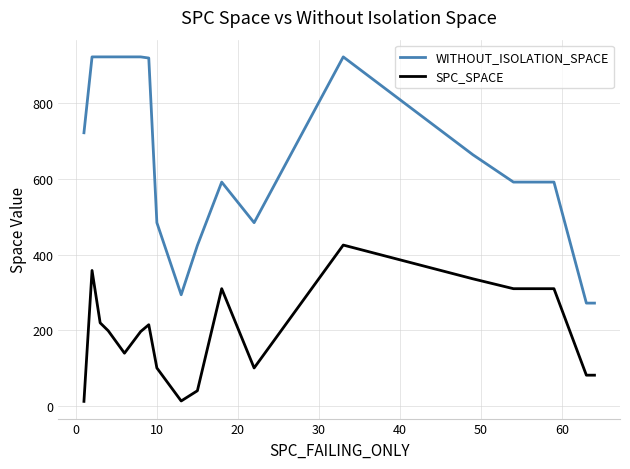

Which series has the largest range (max minus min)?

WITHOUT_ISOLATION_SPACE